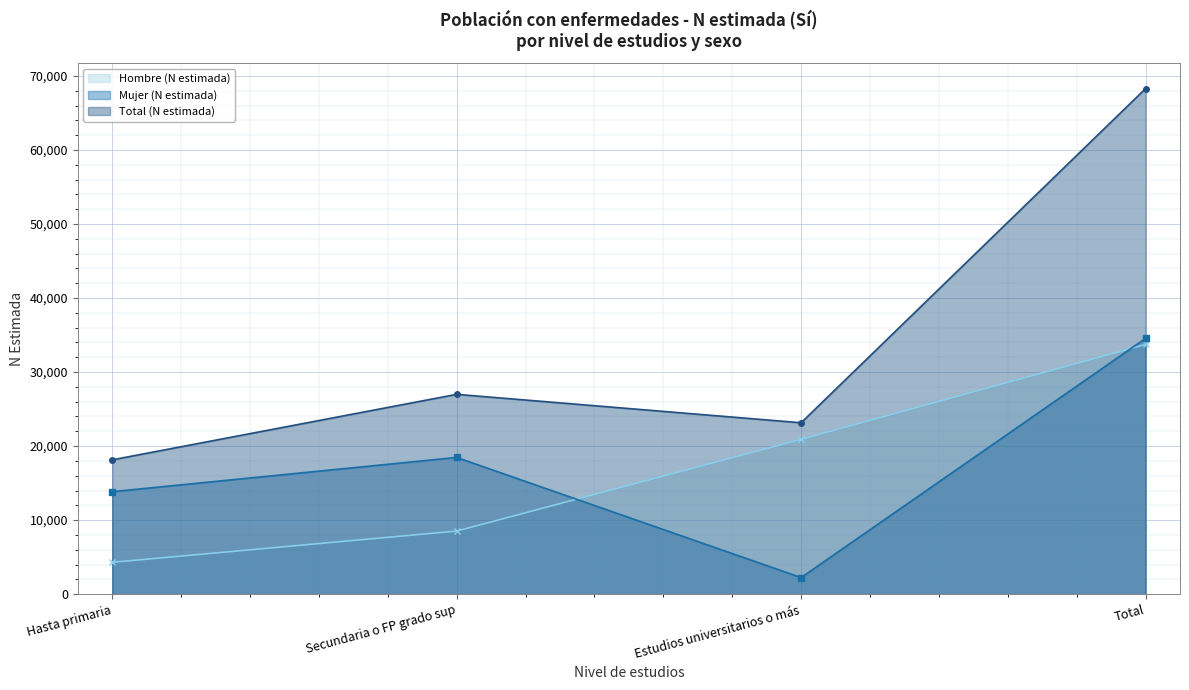

How many lines are shown in the chart?

3